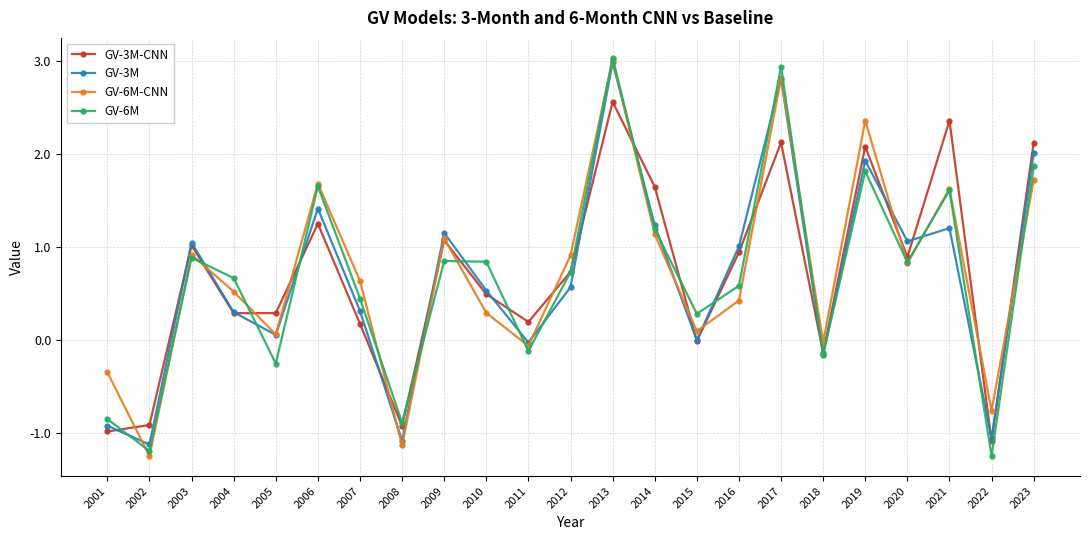

True or false: GV-3M-CNN has a value of 0.9 at 2020.

True